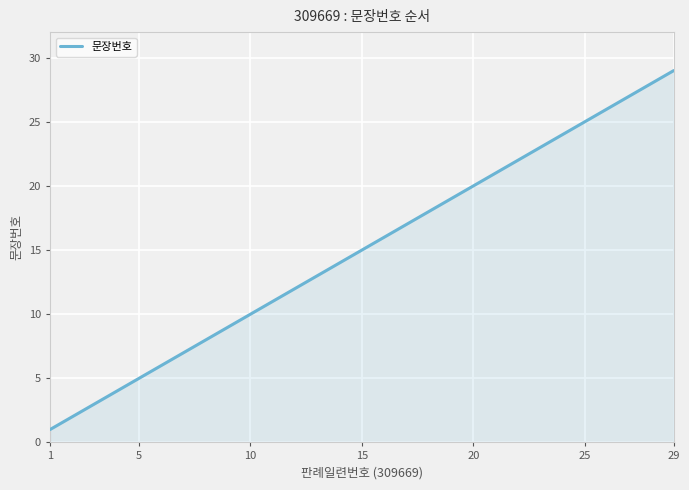

What is the difference between the maximum and minimum values?

28